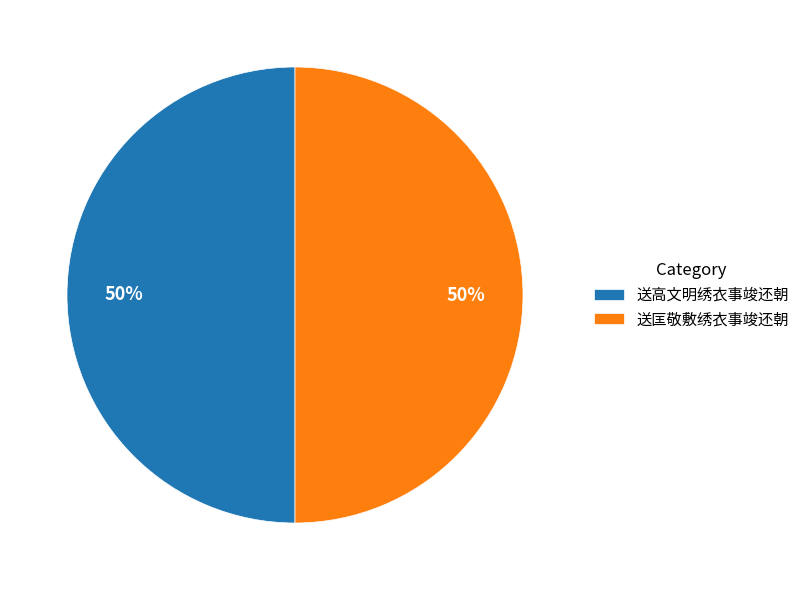

To the nearest percent, what is the combined percentage of 送高文明绣衣事竣还朝 and 送匡敬敷绣衣事竣还朝?

100%